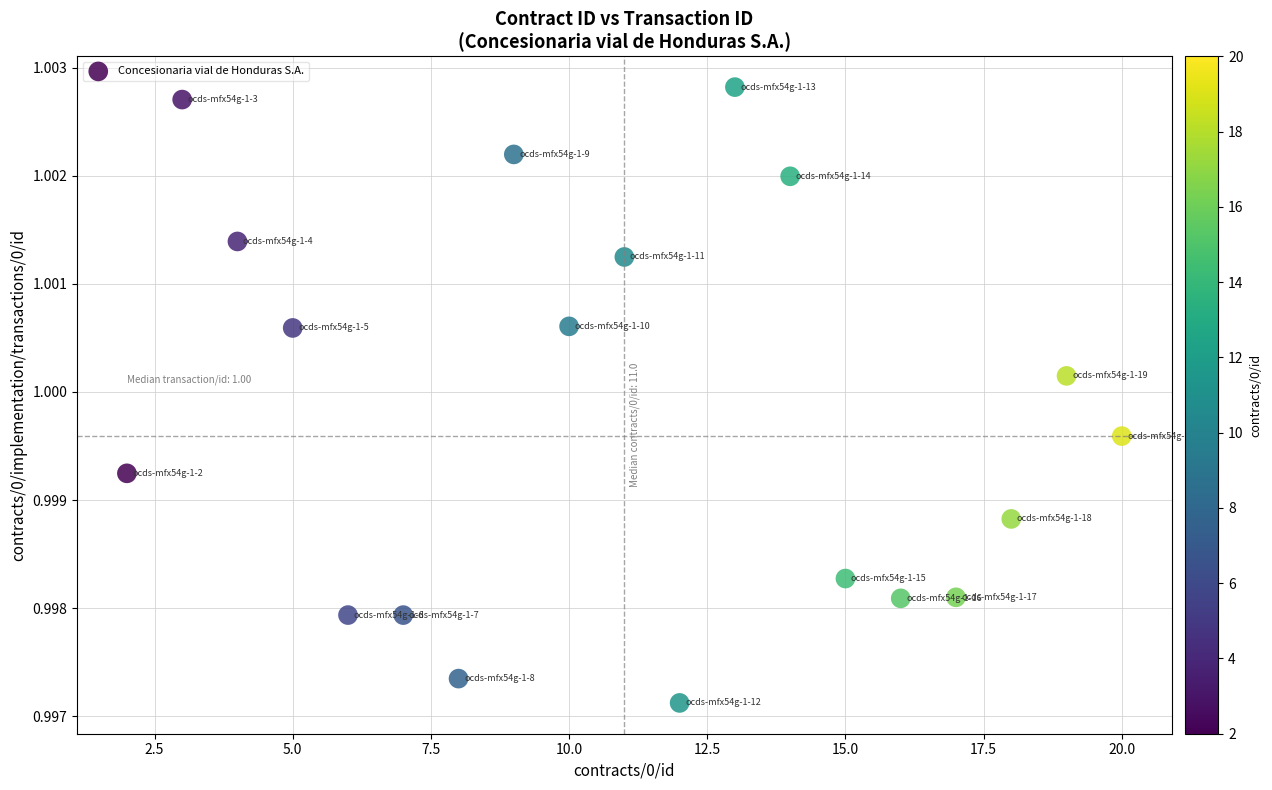

What is the range of X values (max minus min)?

18.0